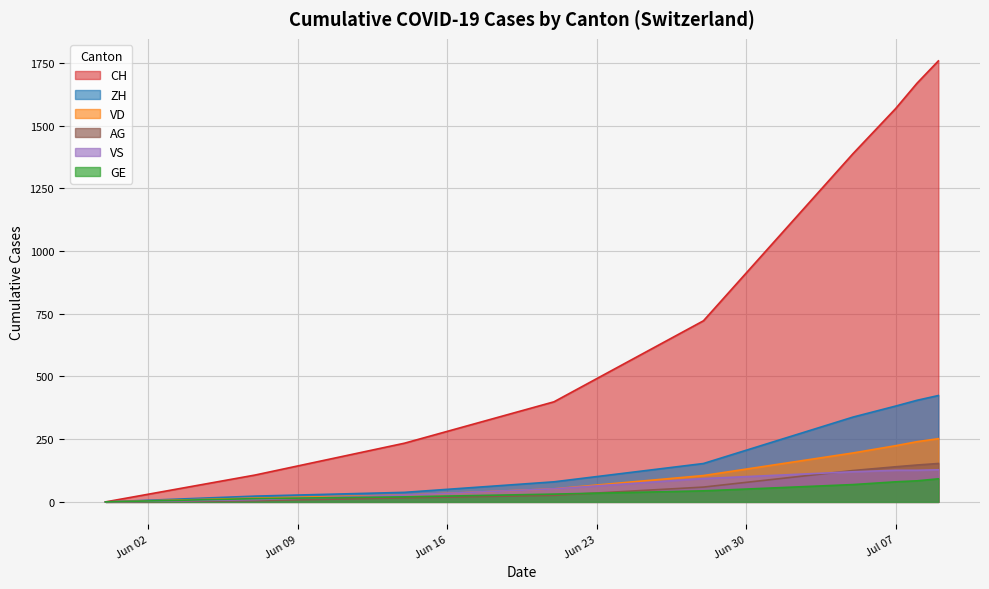

How many series are shown in this chart?

6